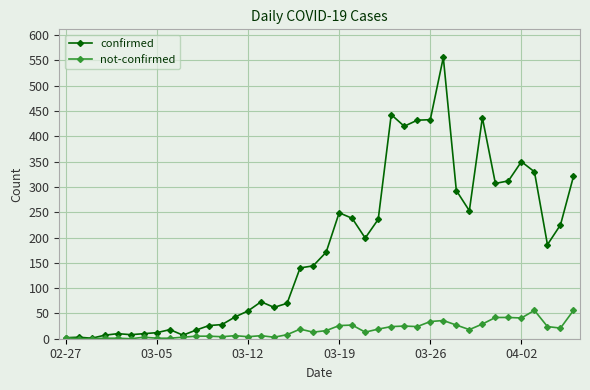

Does the chart have visible grid lines?

Yes